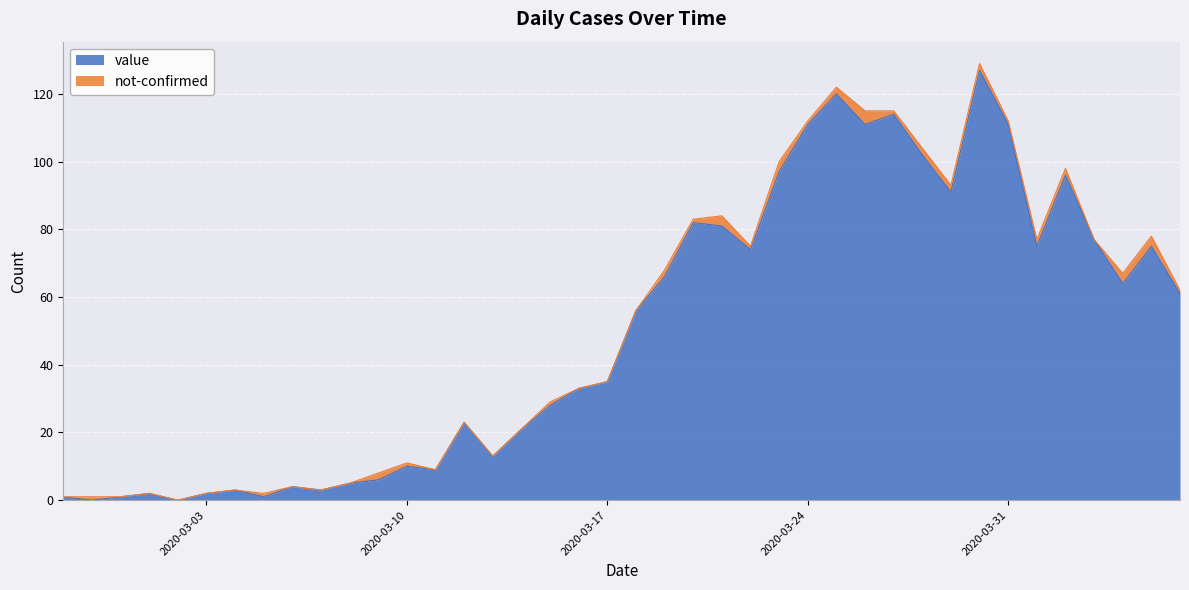

At which category does the data reach its first local valley?

2020-02-28